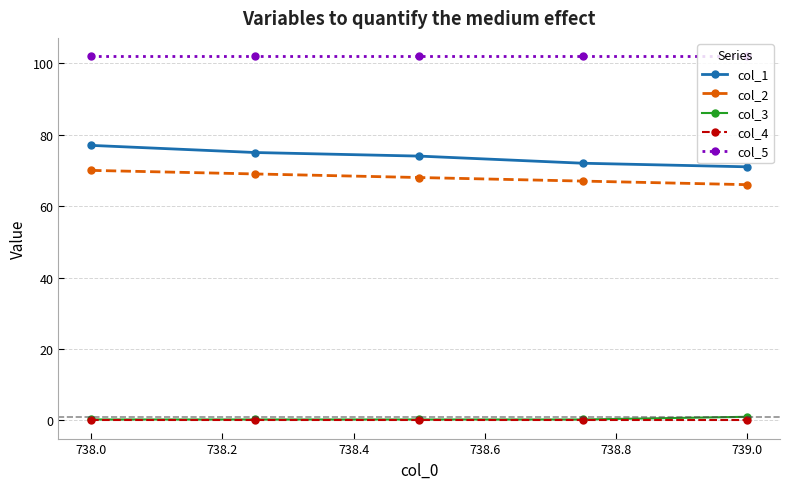

True or false: col_4 and col_1 intersect in this chart.

False